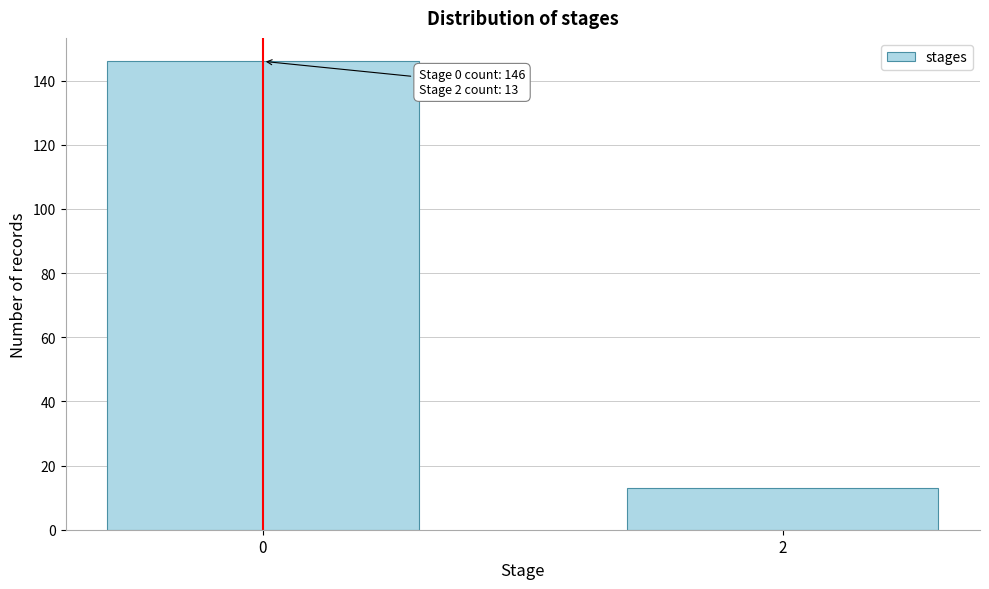

Reading left to right, extract all data points from this chart.

146	13